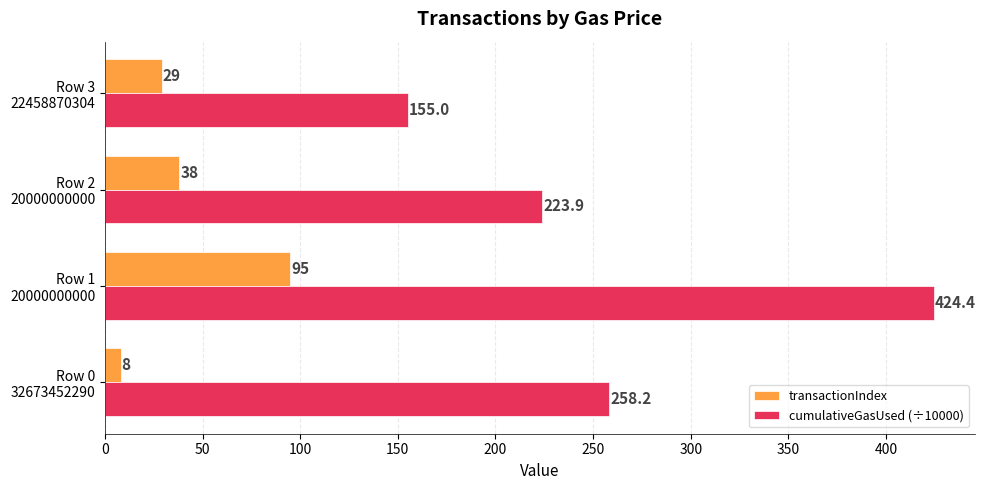

List the series in order of their peak value, highest first.

cumulativeGasUsed (÷10000), transactionIndex